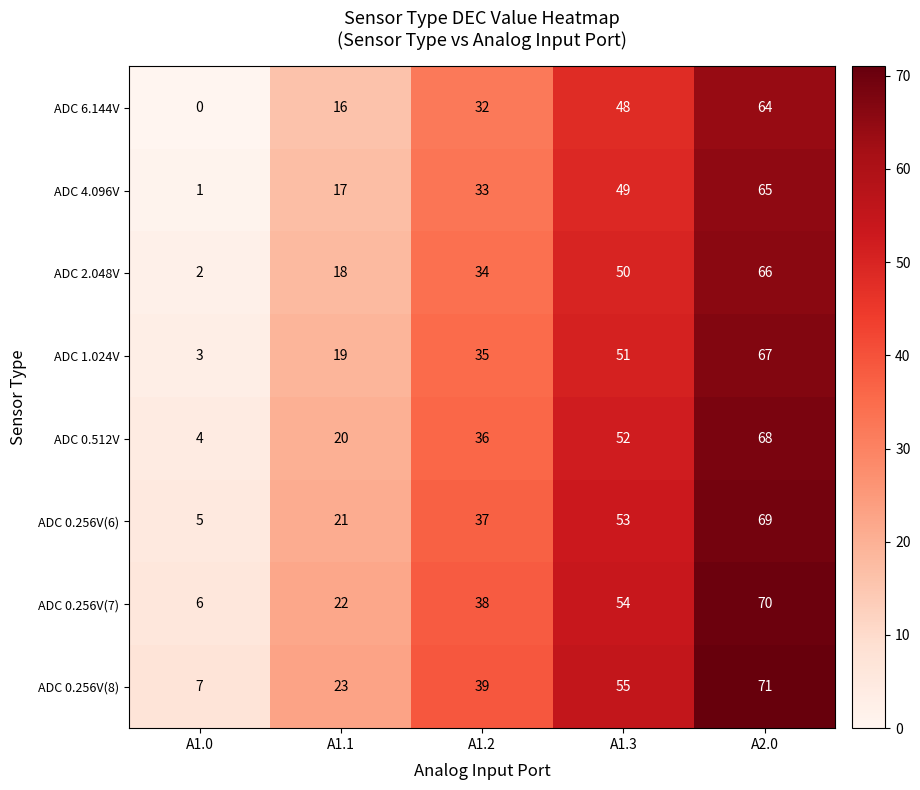

At how many categories does at least one series exceed 27?

3